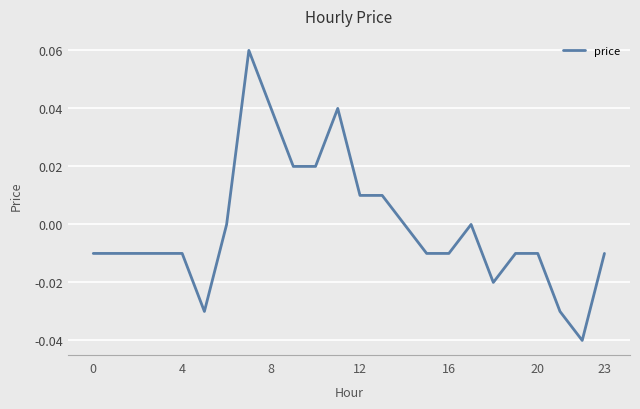

How many lines are shown in the chart?

1